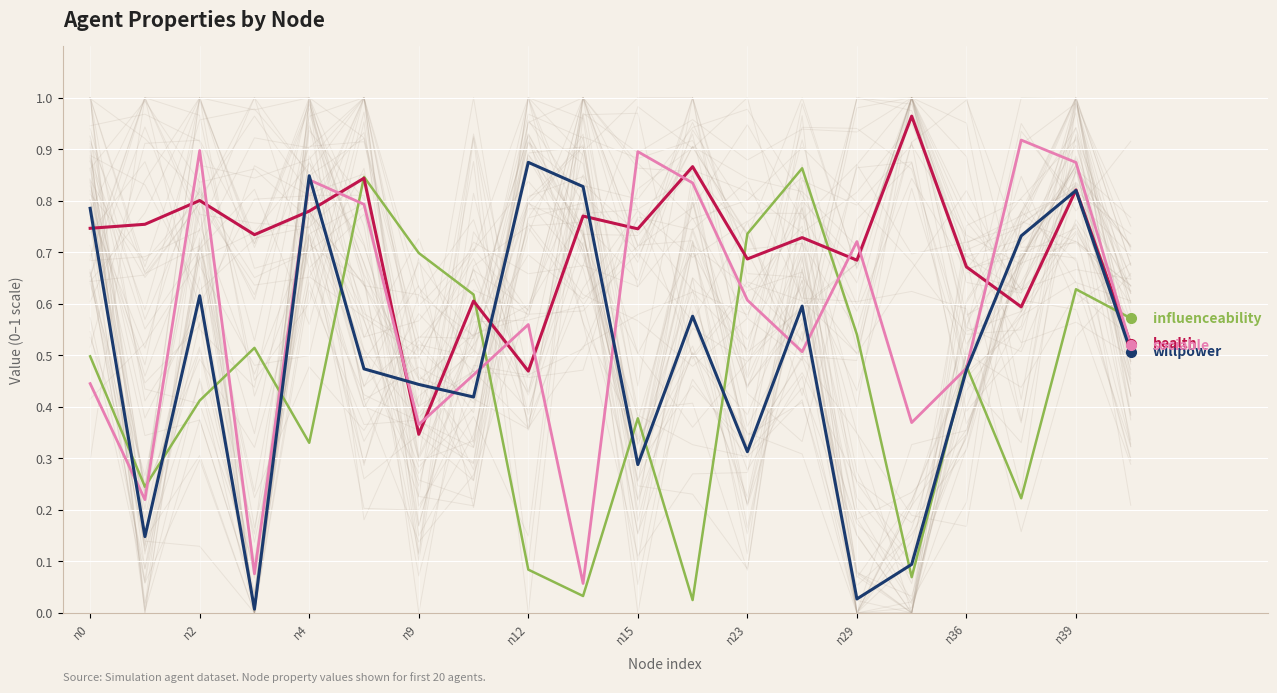

Which series has the largest total across all categories?

health